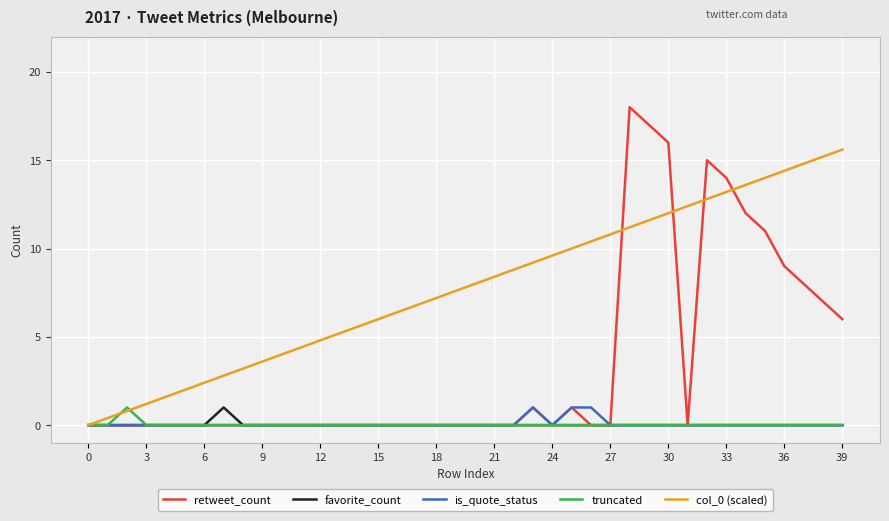

What are all the series names shown in the legend?

retweet_count, favorite_count, is_quote_status, truncated, col_0 (scaled)